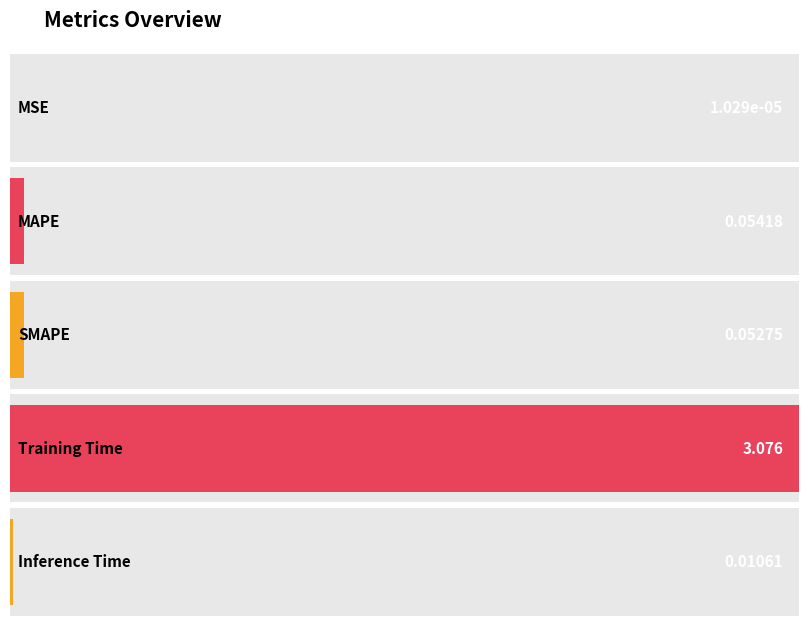

The chart shows a value of 0.0 at MSE. True or false?

True